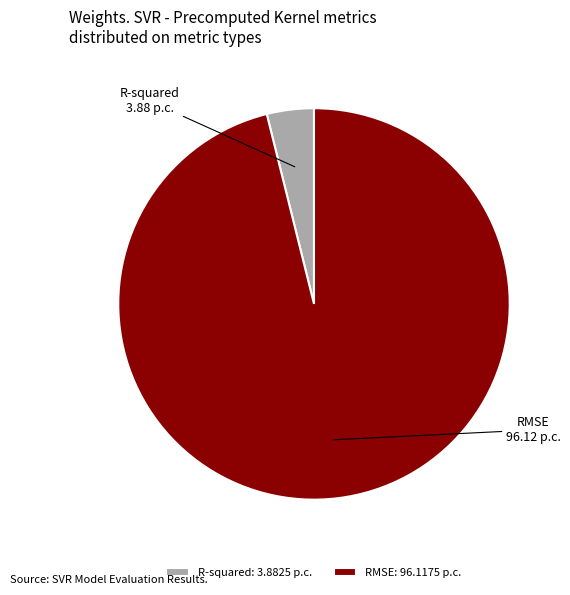

Do RMSE and R-squared together represent more than half of the pie?

Yes